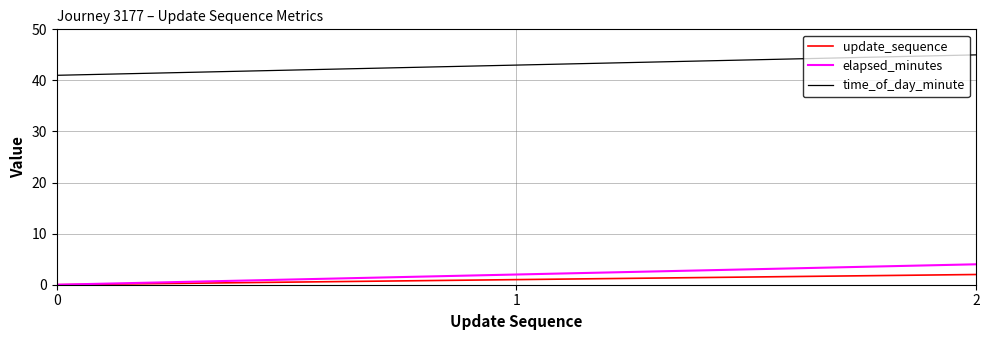

Reading left to right, transcribe all the data shown in this chart.

update_sequence: 0	1	2
elapsed_minutes: 0	2	4
time_of_day_minute: 41	43	45